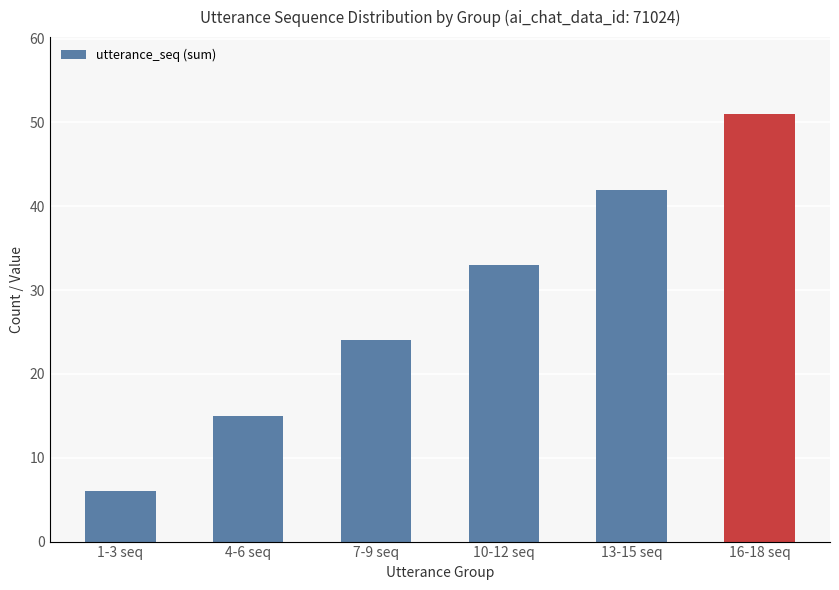

At which label does utterance_seq (sum) reach its minimum?

1-3 seq